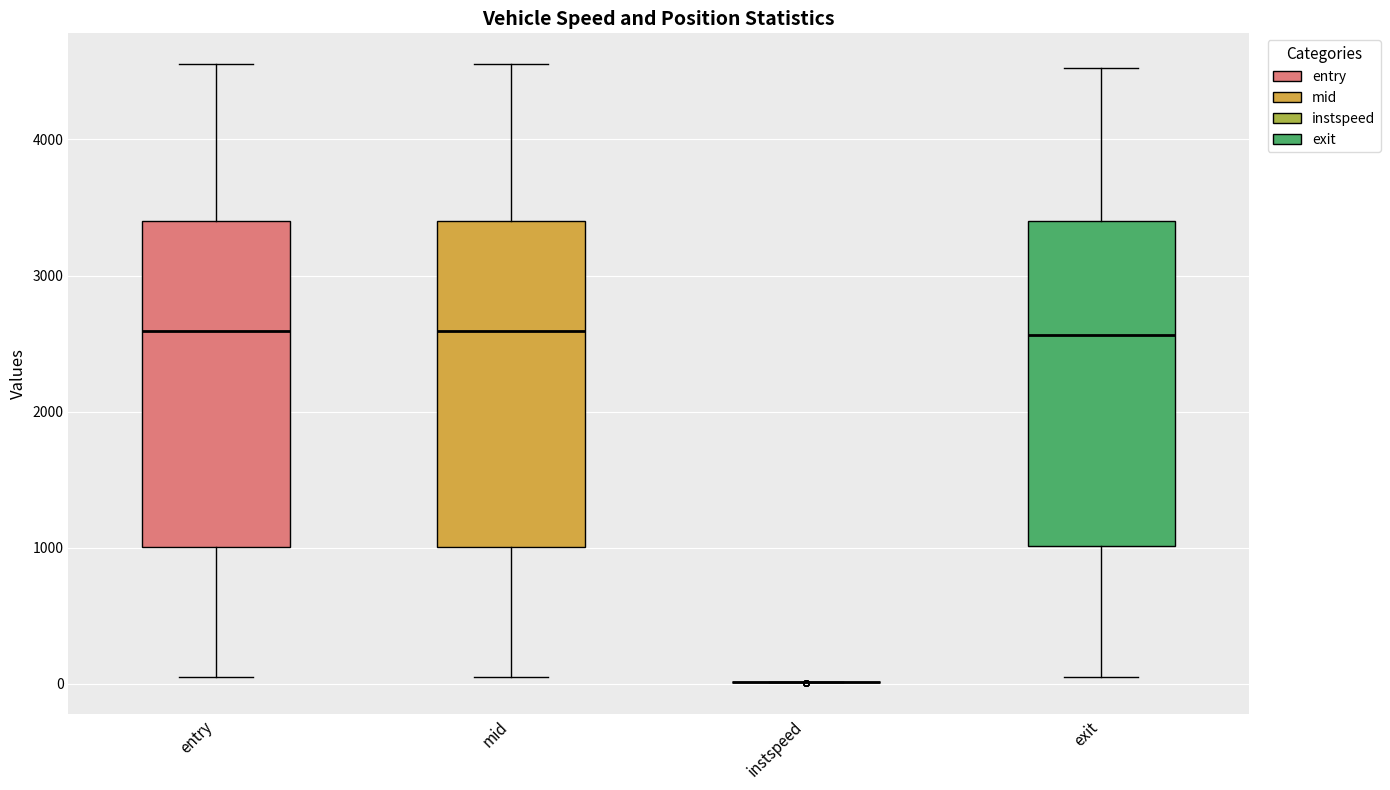

Reading left to right, transcribe this box plot: for each box, give where its median line is, the range the box spans, and where its two whiskers end, as read against the y-axis. The values are not printed on the chart, so give them approximately, as read against the axis.

entry: median 2600, box 1000 to 3400, whiskers 0 to 4600
mid: median 2600, box 1000 to 3400, whiskers 100 to 4600
instspeed: box collapsed to a line at 0, whiskers 0 to 0
exit: median 2600, box 1000 to 3400, whiskers 100 to 4500